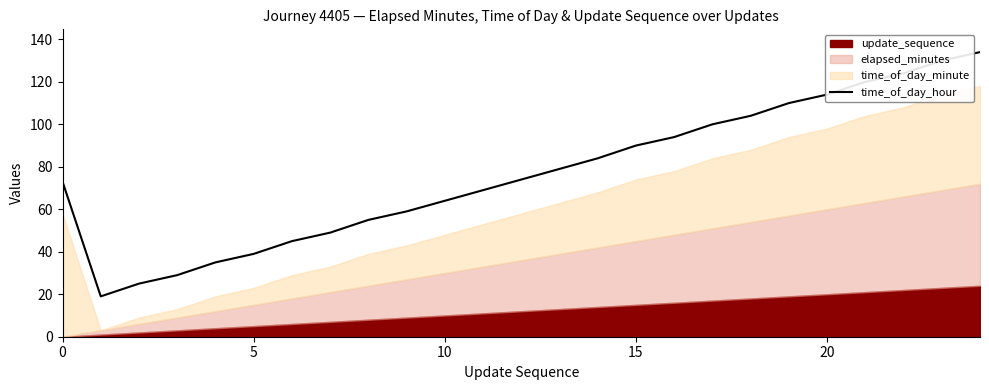

What is the value of the 2nd point from the left?

19